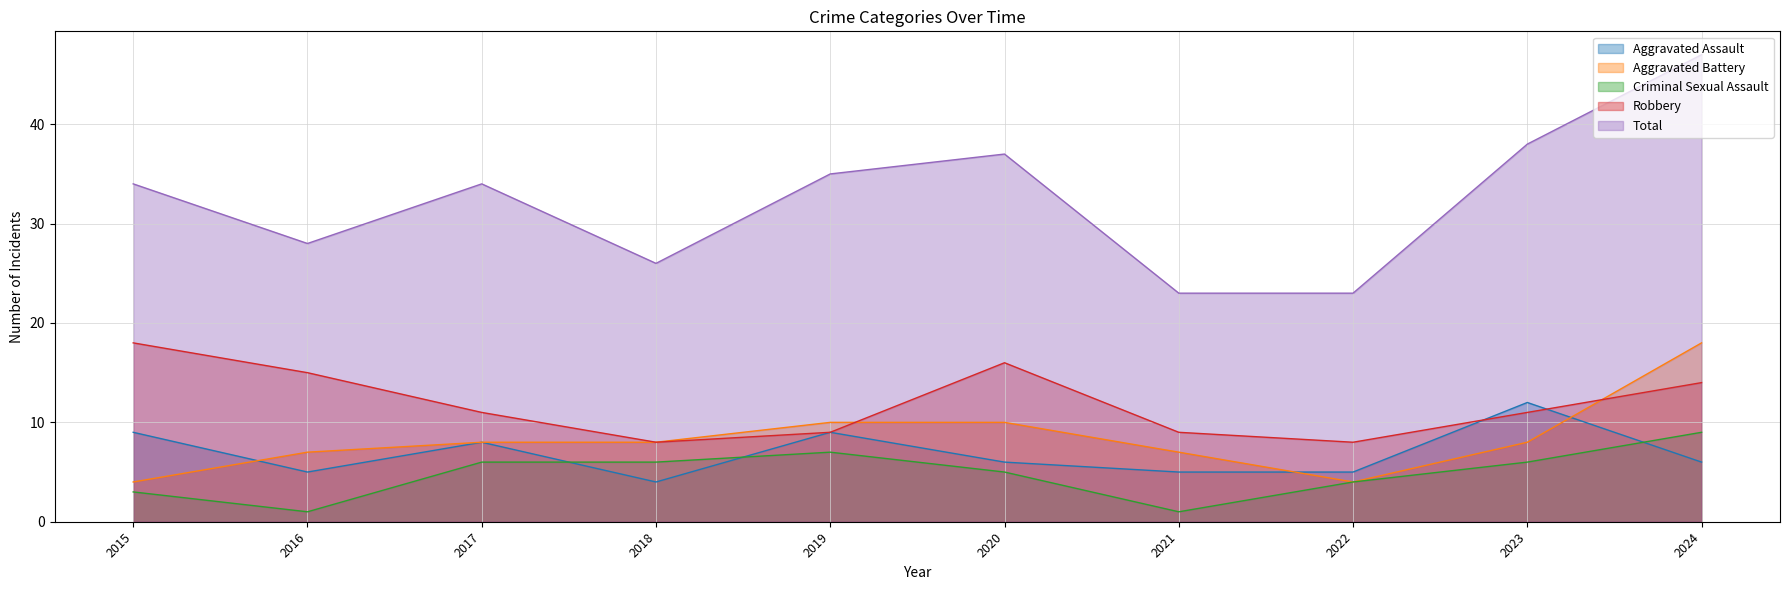

Which series has the largest total across all categories?

Total